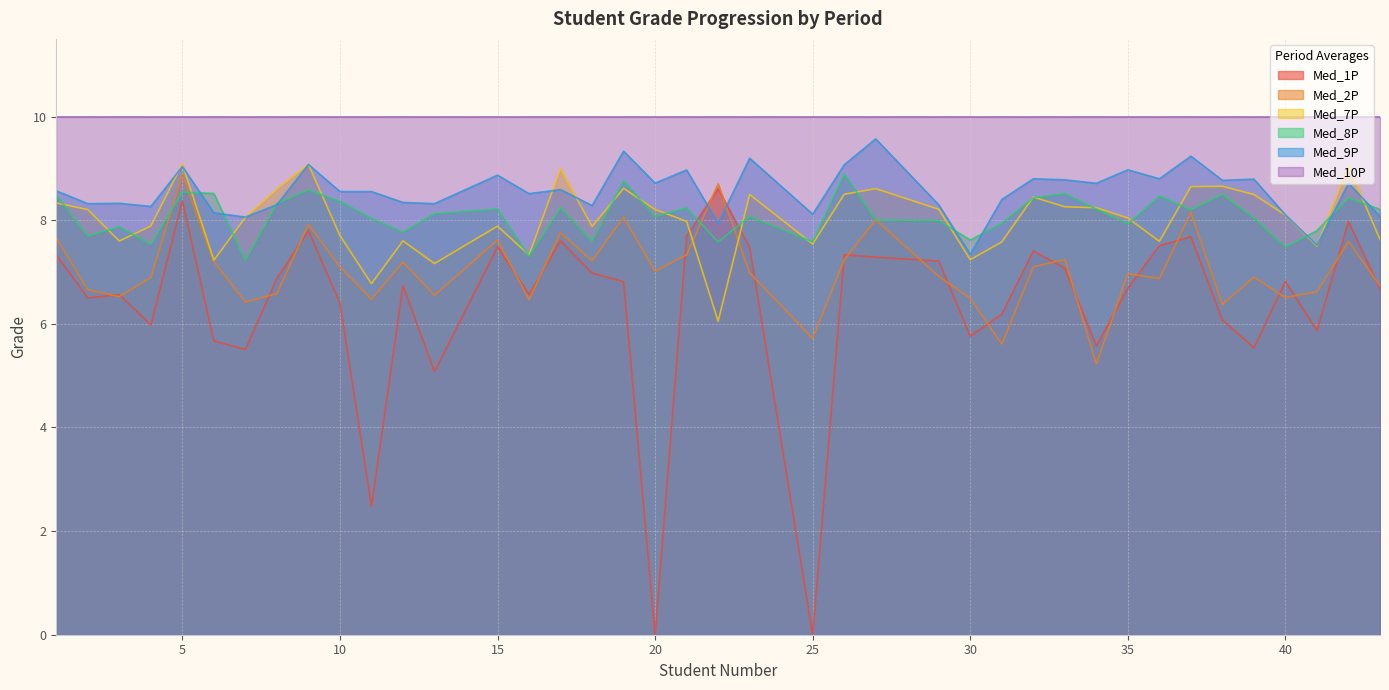

Which series has the widest spread of values?

Med_1P